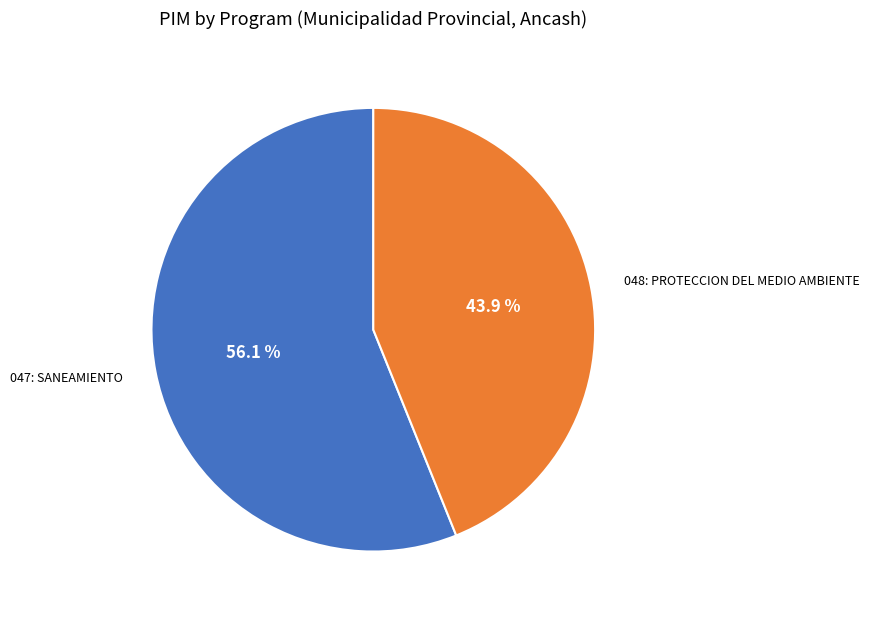

Which category has the smallest portion of the pie?

048: PROTECCION DEL MEDIO AMBIENTE